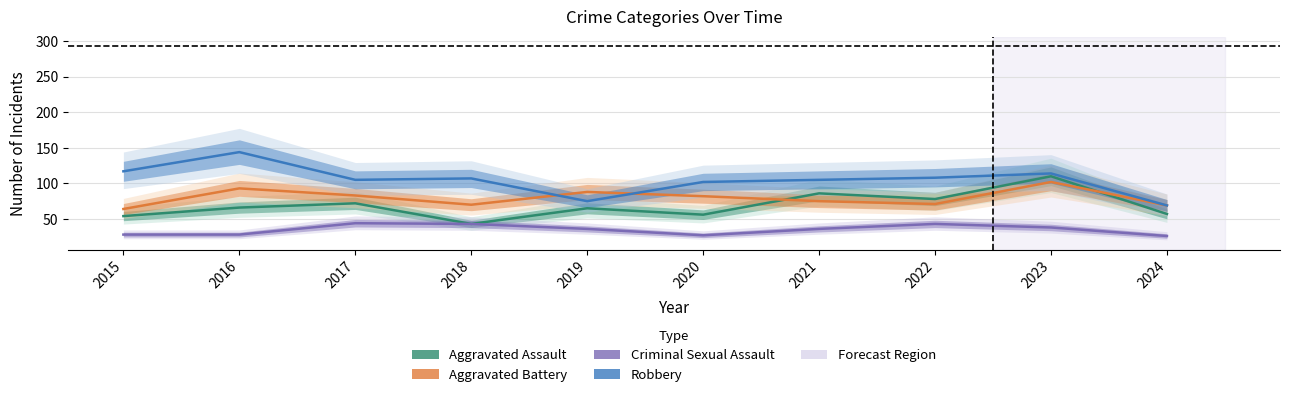

True or false: Robbery has more than 0 interior local peaks.

True